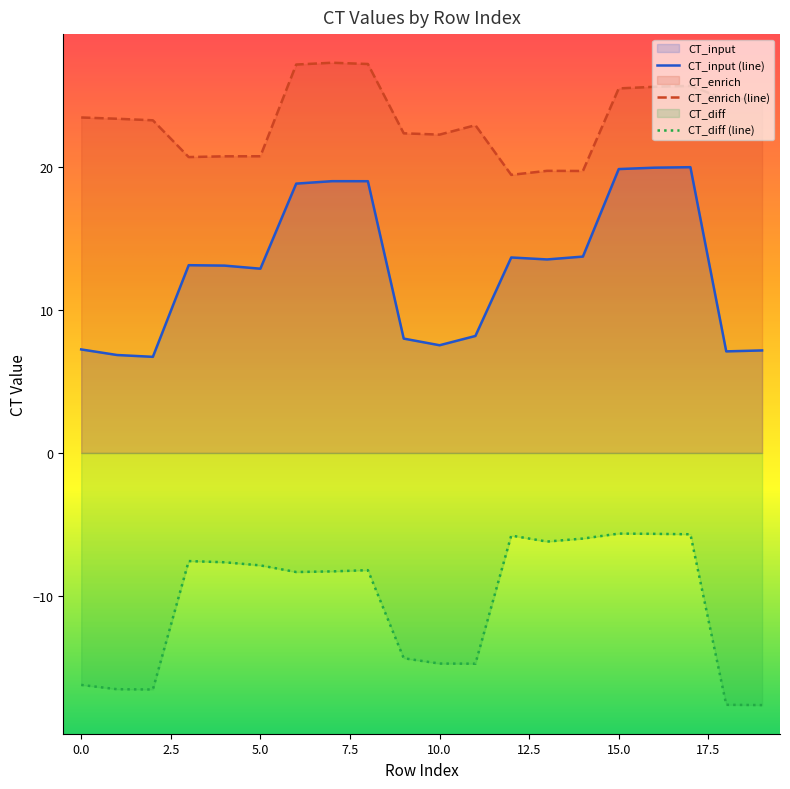

What value does the CT_diff series have at 9?

-14.3